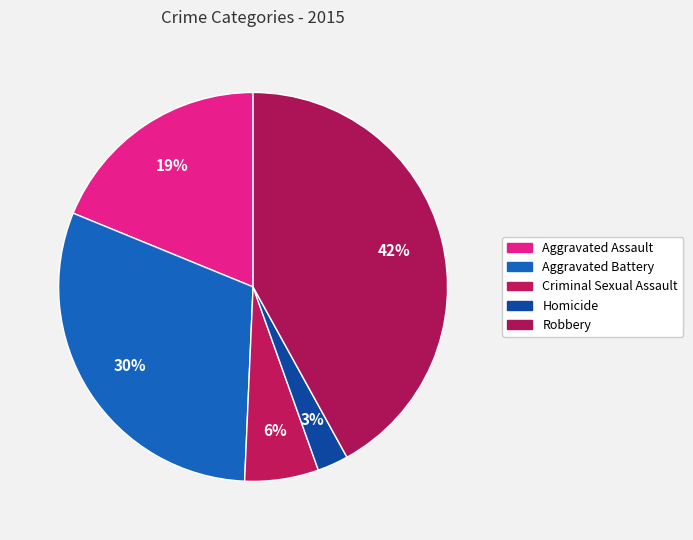

Which has a higher value, Aggravated Battery or Robbery?

Robbery